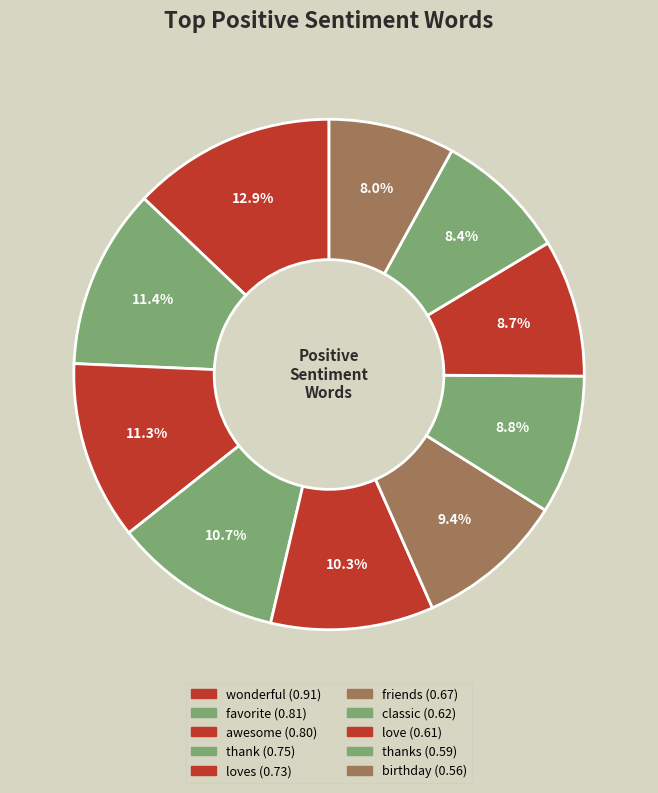

Count the number of slices in the pie.

10